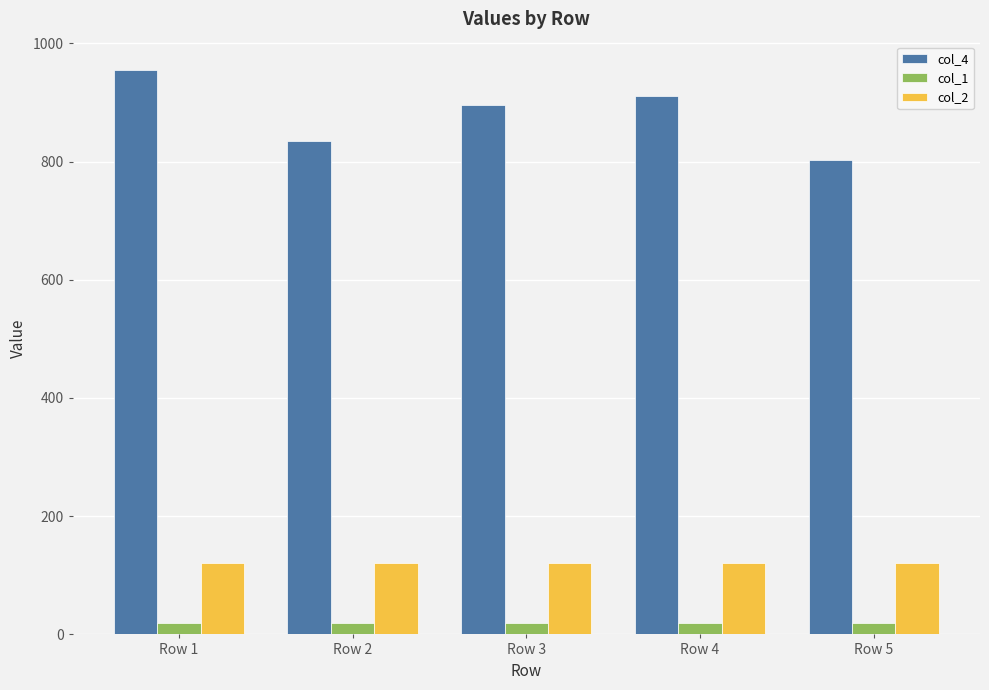

True or false: col_4 has a value of 1491 at Row 3.

False